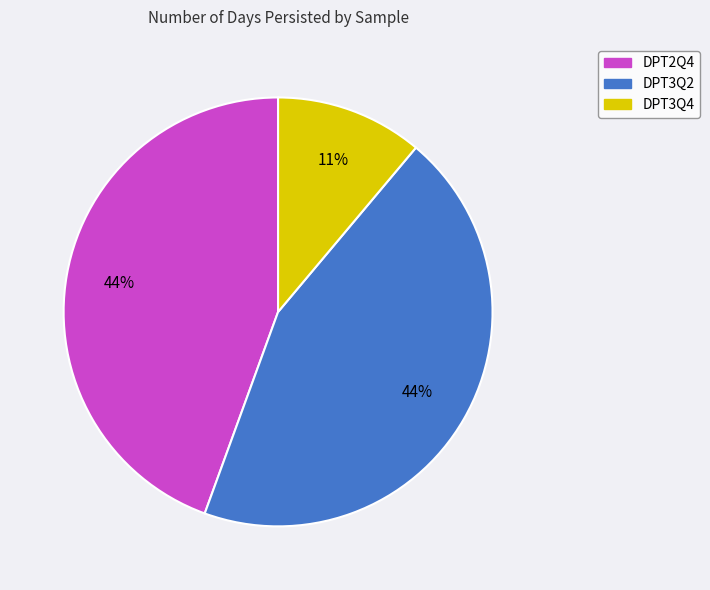

To the nearest percent, what is the combined percentage of DPT2Q4 and DPT3Q2?

89%